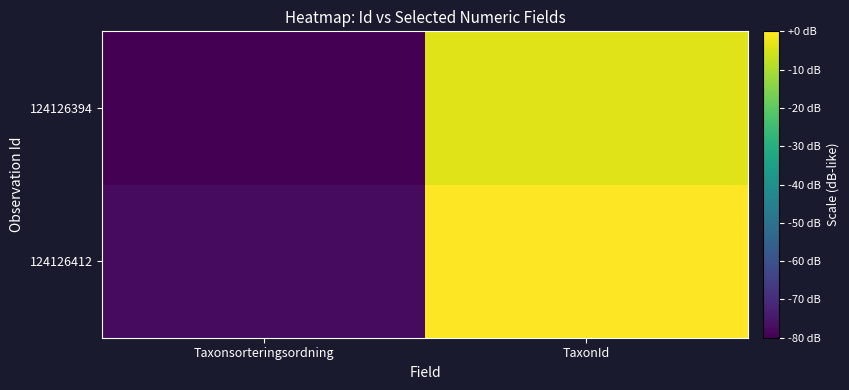

What is the minimum value shown in the chart?

-80.0